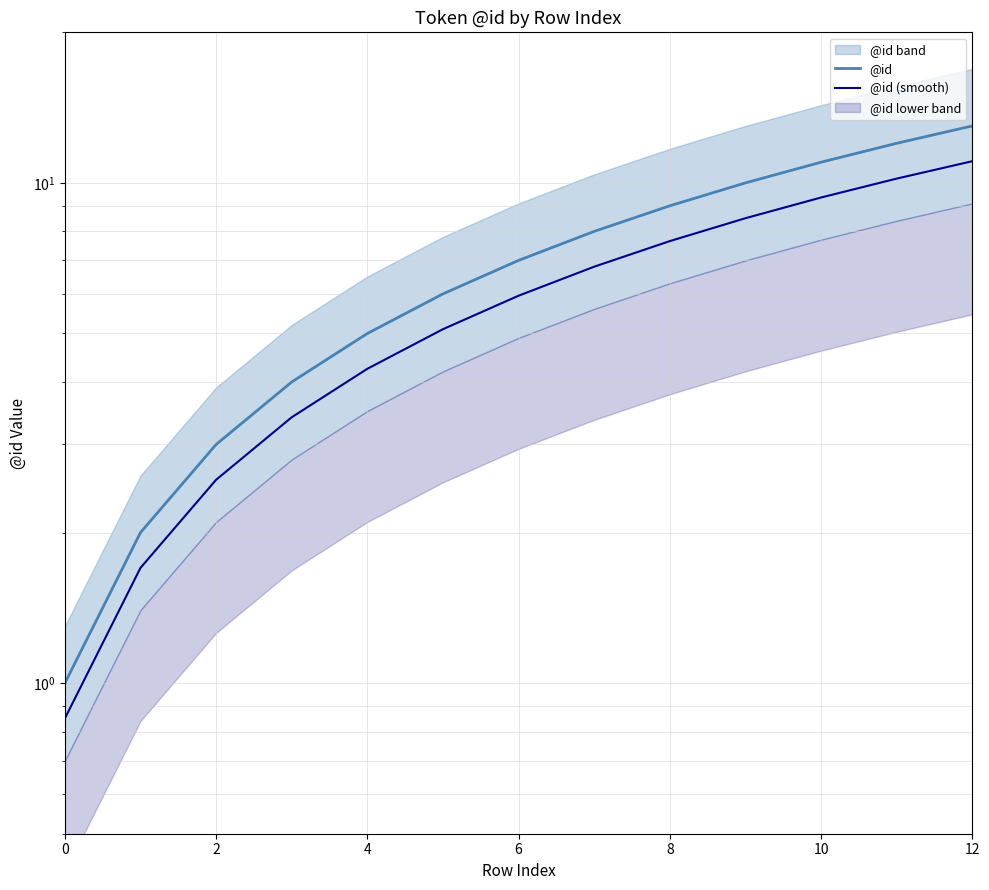

True or false: @id and @id (smooth) intersect in this chart.

False